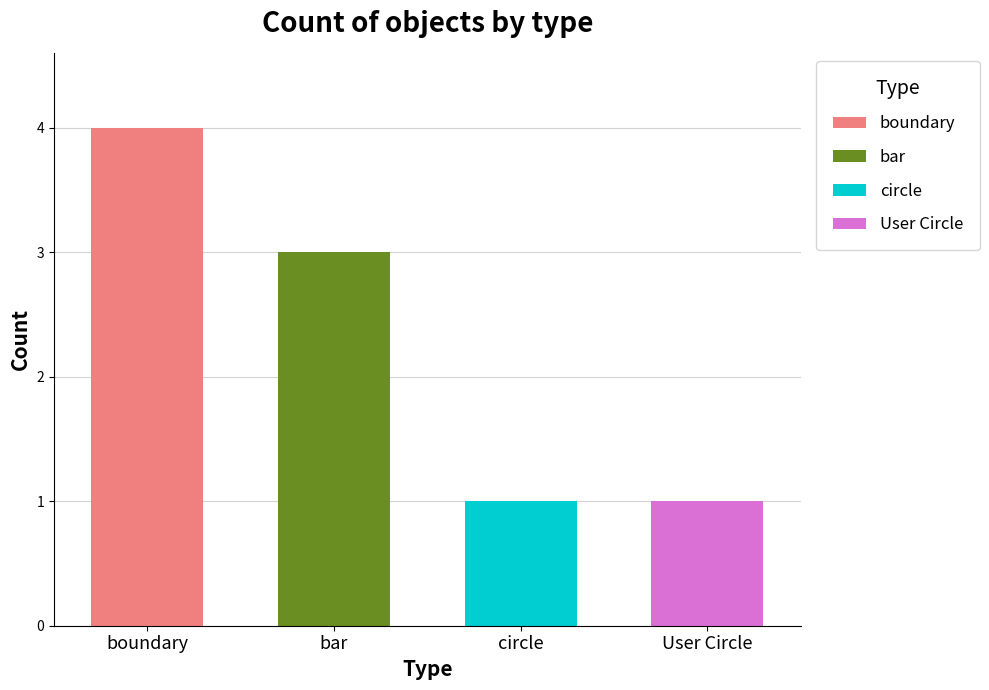

What are all the series names shown in the legend?

boundary, bar, circle, User Circle